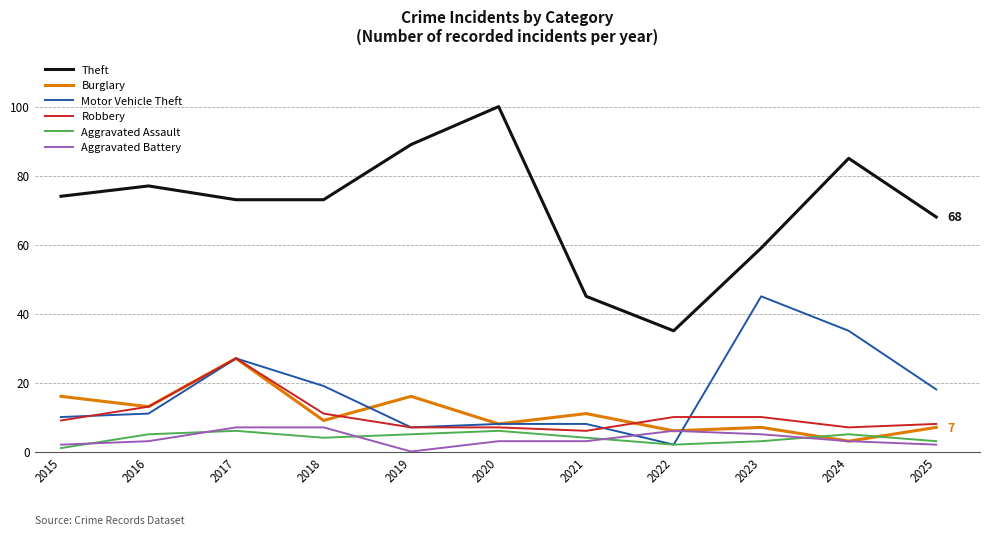

Reading right to left, transcribe all the data shown in this chart.

Theft: 68	85	59	35	45	100	89	73	73	77	74
Burglary: 7	3	7	6	11	8	16	9	27	13	16
Motor Vehicle Theft: 18	35	45	2	8	8	7	19	27	11	10
Robbery: 8	7	10	10	6	7	7	11	27	13	9
Aggravated Assault: 3	5	3	2	4	6	5	4	6	5	1
Aggravated Battery: 2	3	5	6	3	3	0	7	7	3	2